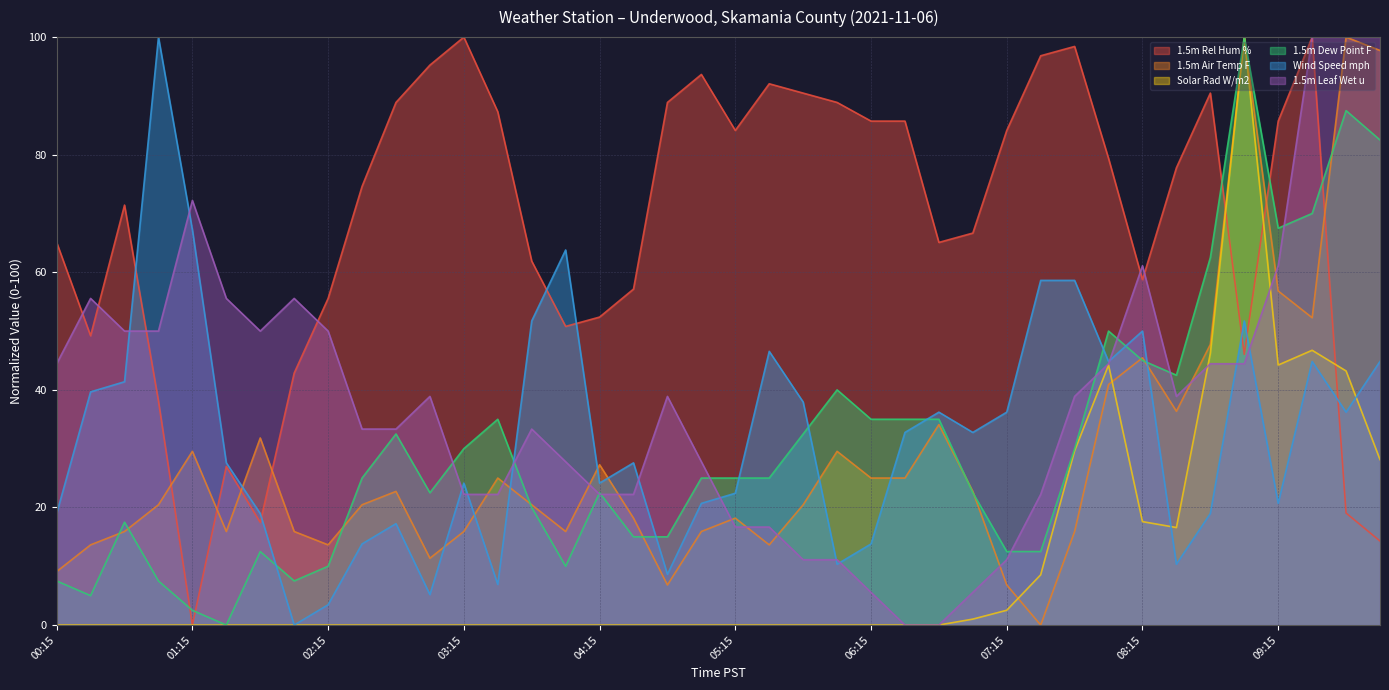

True or false: 1.5m Rel Hum % and Solar Rad W/m2 intersect in this chart.

True